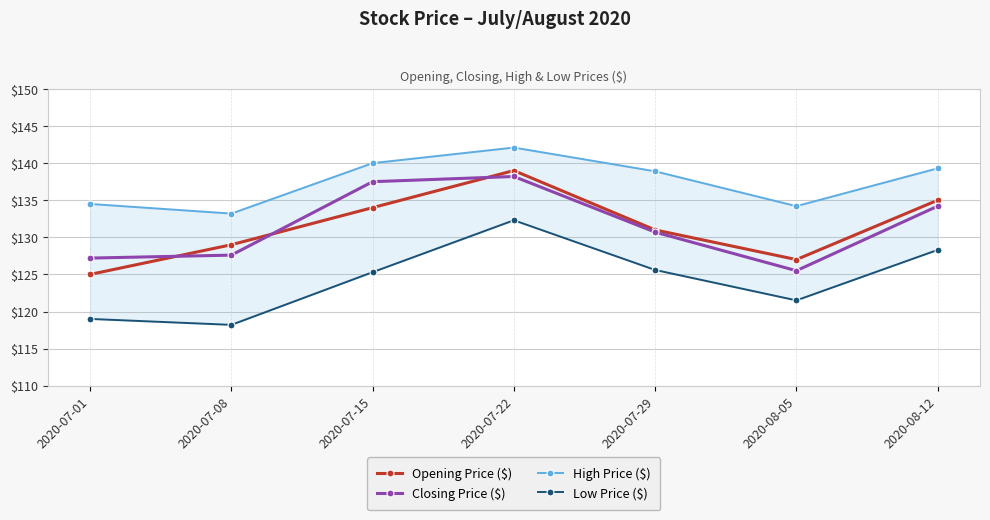

How many intersections are there between Closing Price ($) and Opening Price ($)?

3